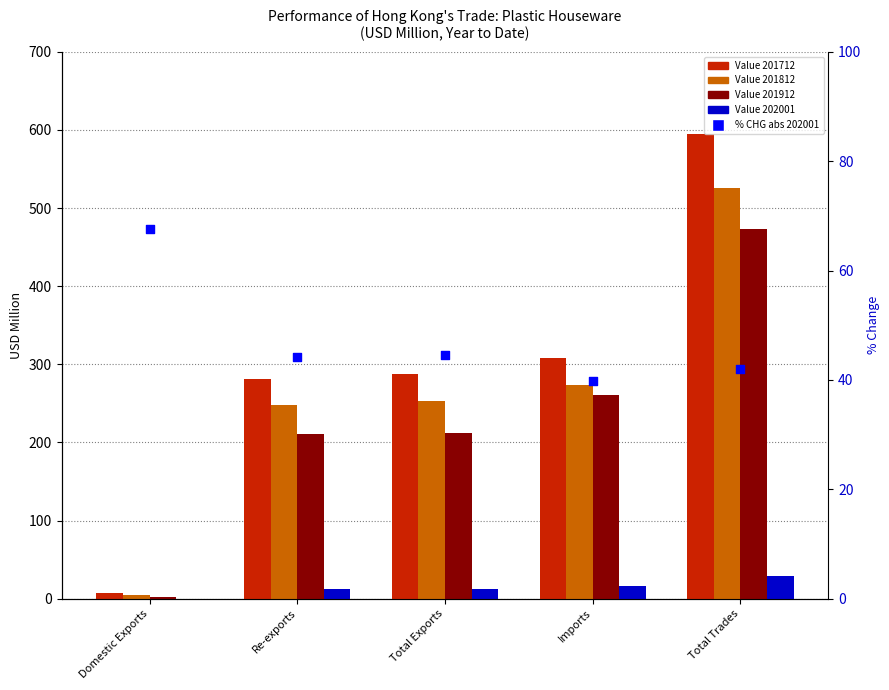

Between Domestic Exports and Total Trades, which is larger?

Domestic Exports